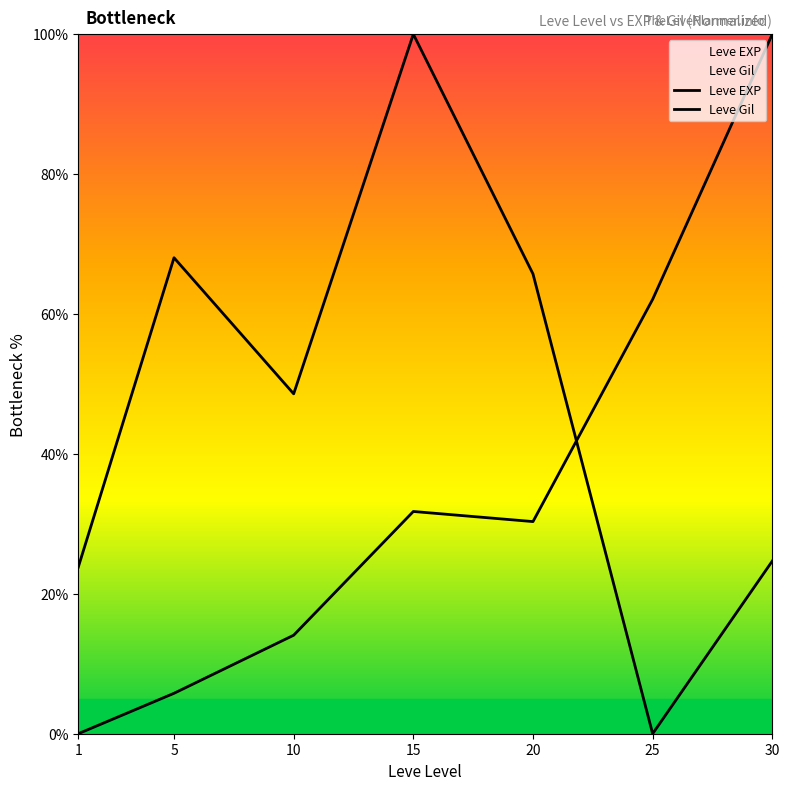

What is the sum of the Leve EXP values at 15 and 20?

62.1